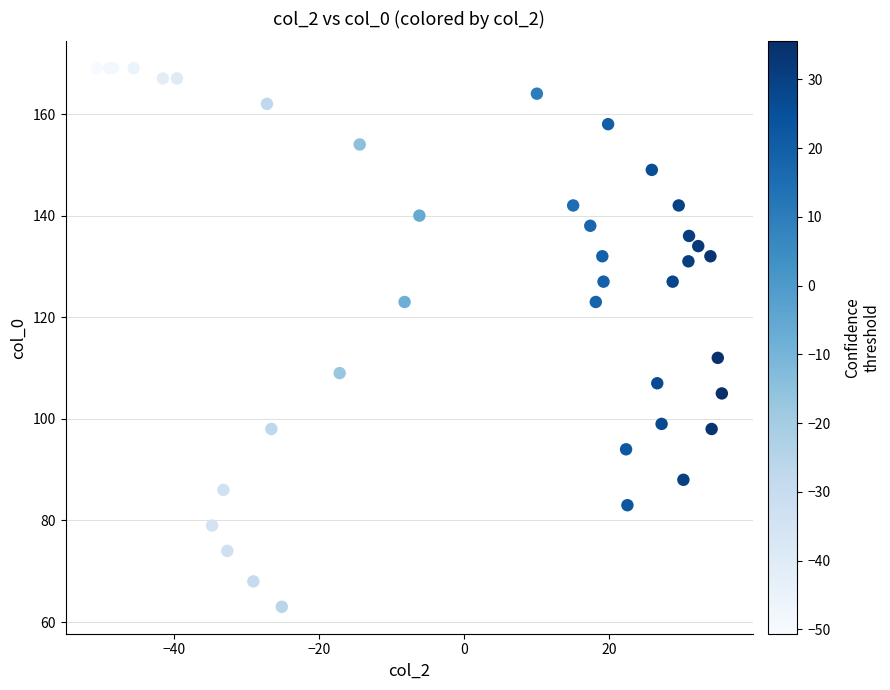

What Y value in the scatter plot is closest to 116?

112